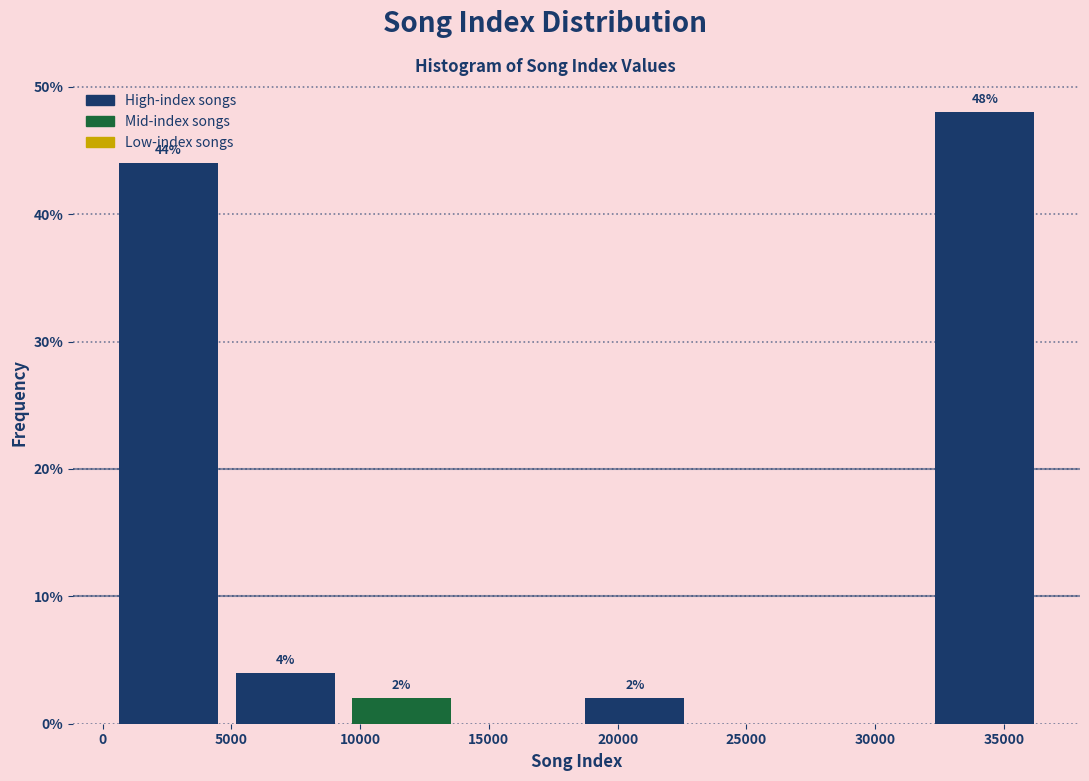

Over which range of the x-axis is the bar tallest?

32000 to 36500